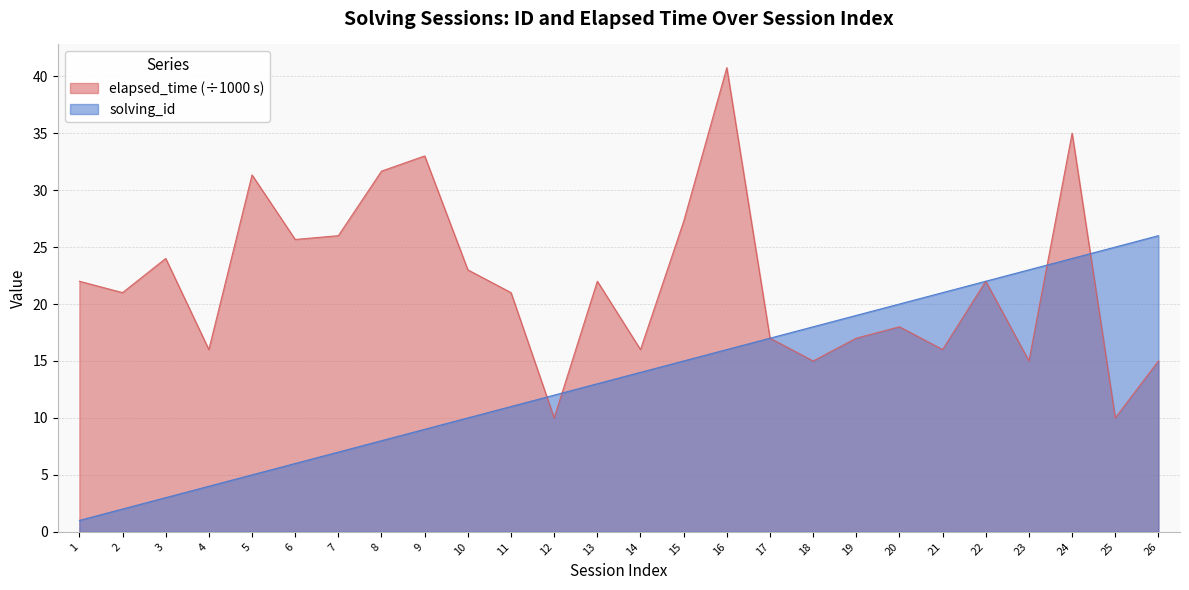

Reading left to right, extract all data points from this chart.

solving_id: 1=1.0	2=2.0	3=3.0	4=4.0	5=5.0	6=6.0	7=7.0	8=8.0	9=9.0	10=10.0	11=11.0	12=12.0	13=13.0	14=14.0	15=15.0	16=16.0	17=17.0	18=18.0	19=19.0	20=20.0	21=21.0	22=22.0	23=23.0	24=24.0	25=25.0	26=26.0
elapsed_time: 1=22.0	2=21.0	3=24.0	4=16.0	5=31.3	6=25.7	7=26.0	8=31.7	9=33.0	10=23.0	11=21.0	12=10.0	13=22.0	14=16.0	15=27.2	16=40.8	17=17.0	18=15.0	19=17.0	20=18.0	21=16.0	22=22.0	23=15.0	24=35.0	25=10.0	26=15.0